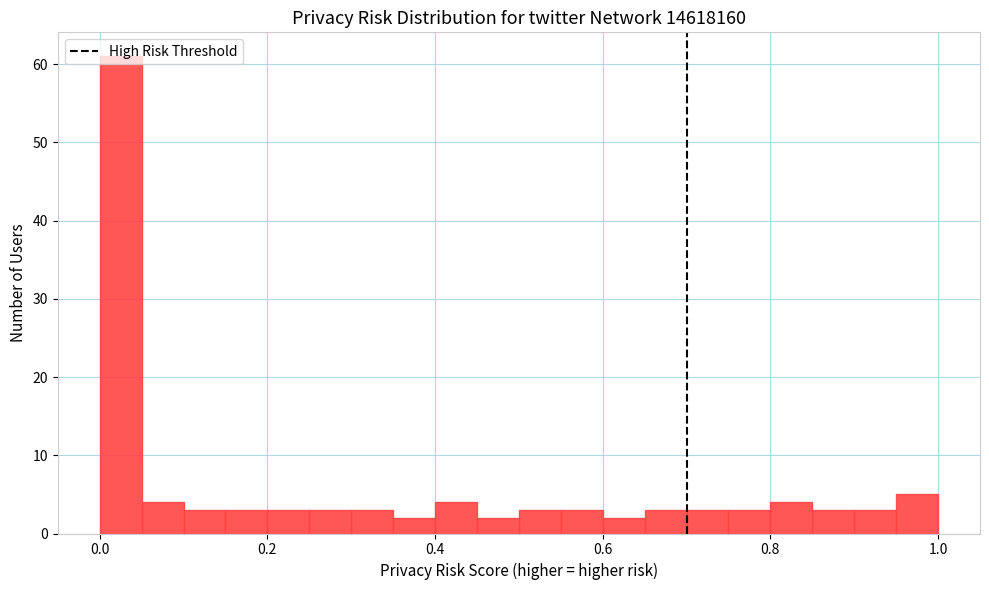

Around what value on the x-axis is the tallest bar? Give the approximate position of its centre, as read against the axis.

0.02